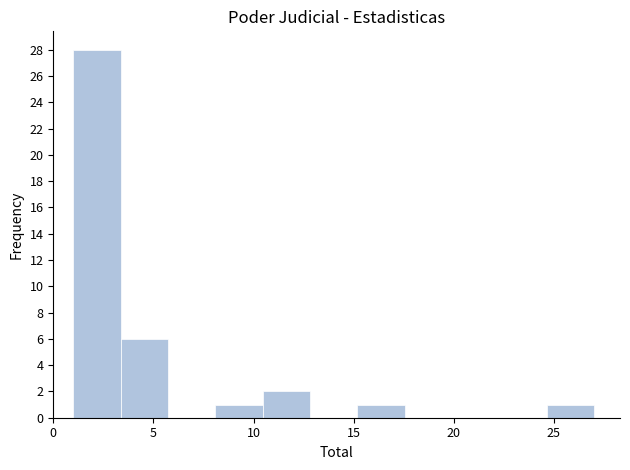

How tall is the bar that spans 10.5 to 13.0 on the x-axis? Neither the bar edges nor the heights are printed on the chart, so give them approximately, as read against the axes.

2